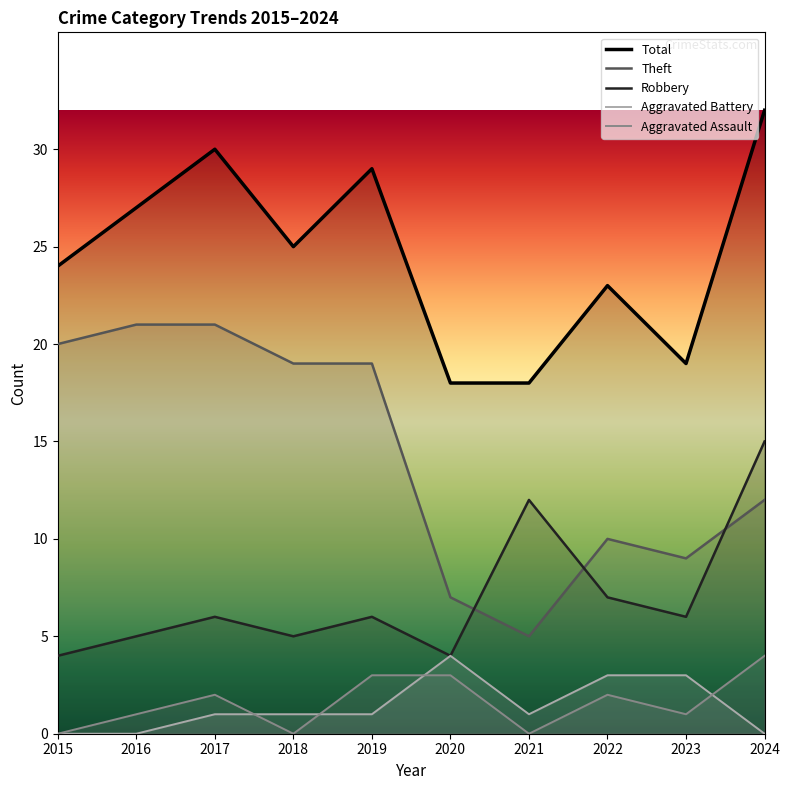

At which label does Total first exceed 25?

2016